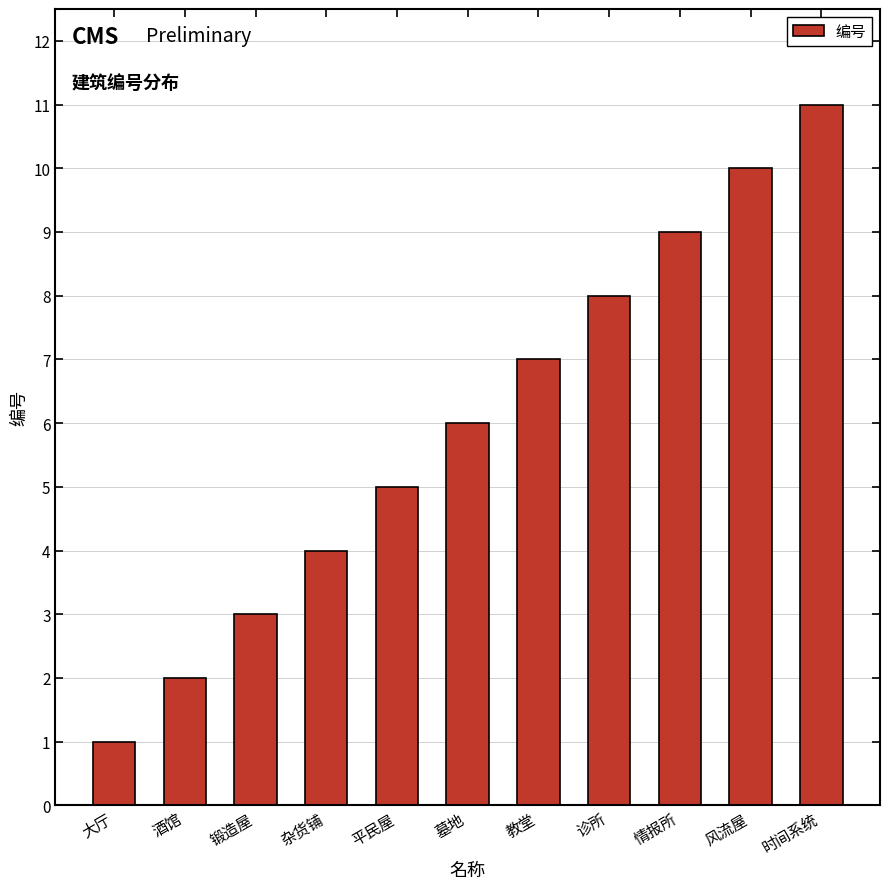

Which label corresponds to the smallest value in the chart?

大厅